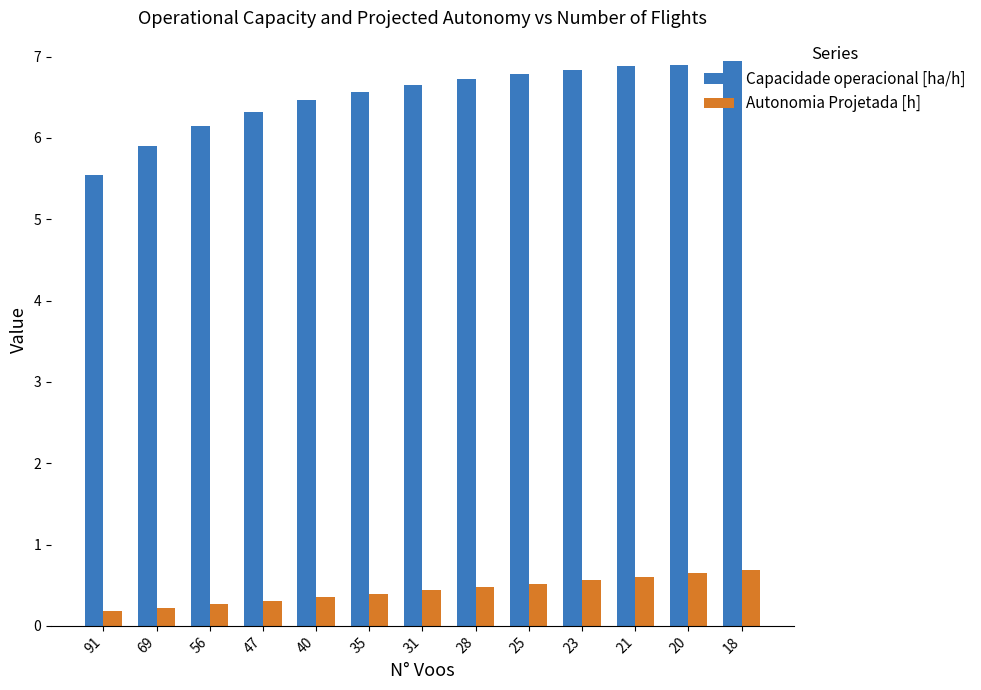

The value of Autonomia Projetada [h] at 69 is 0.2. True or false?

True